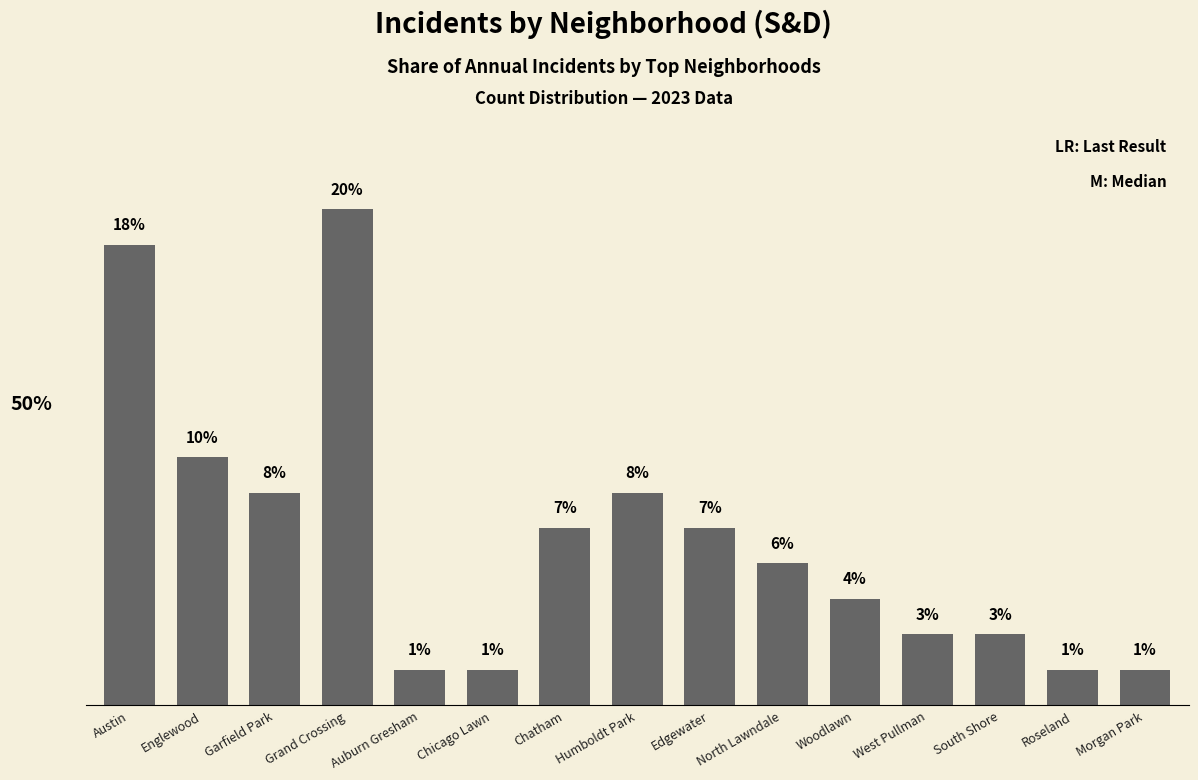

Is it true that the value at Garfield Park is 5.6?

False